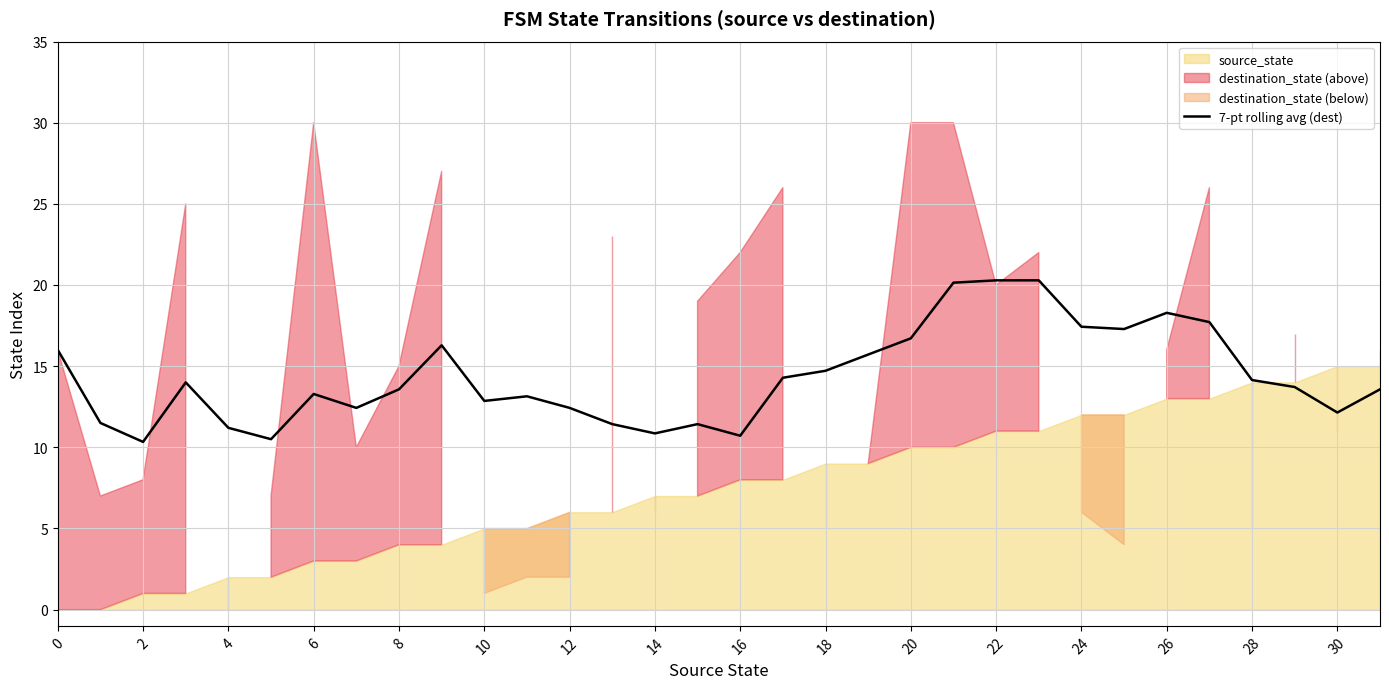

Is it true that 7-pt rolling avg (dest) equals 12.1 at 30?

True